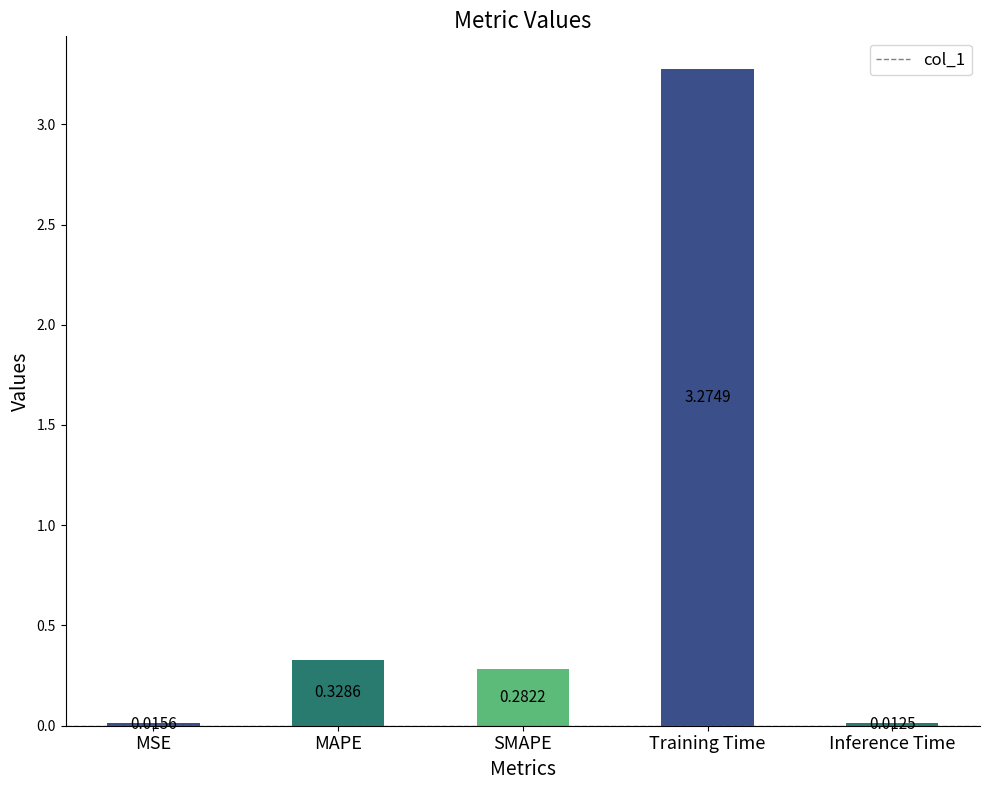

Where is the data nearest to the value 1?

MAPE